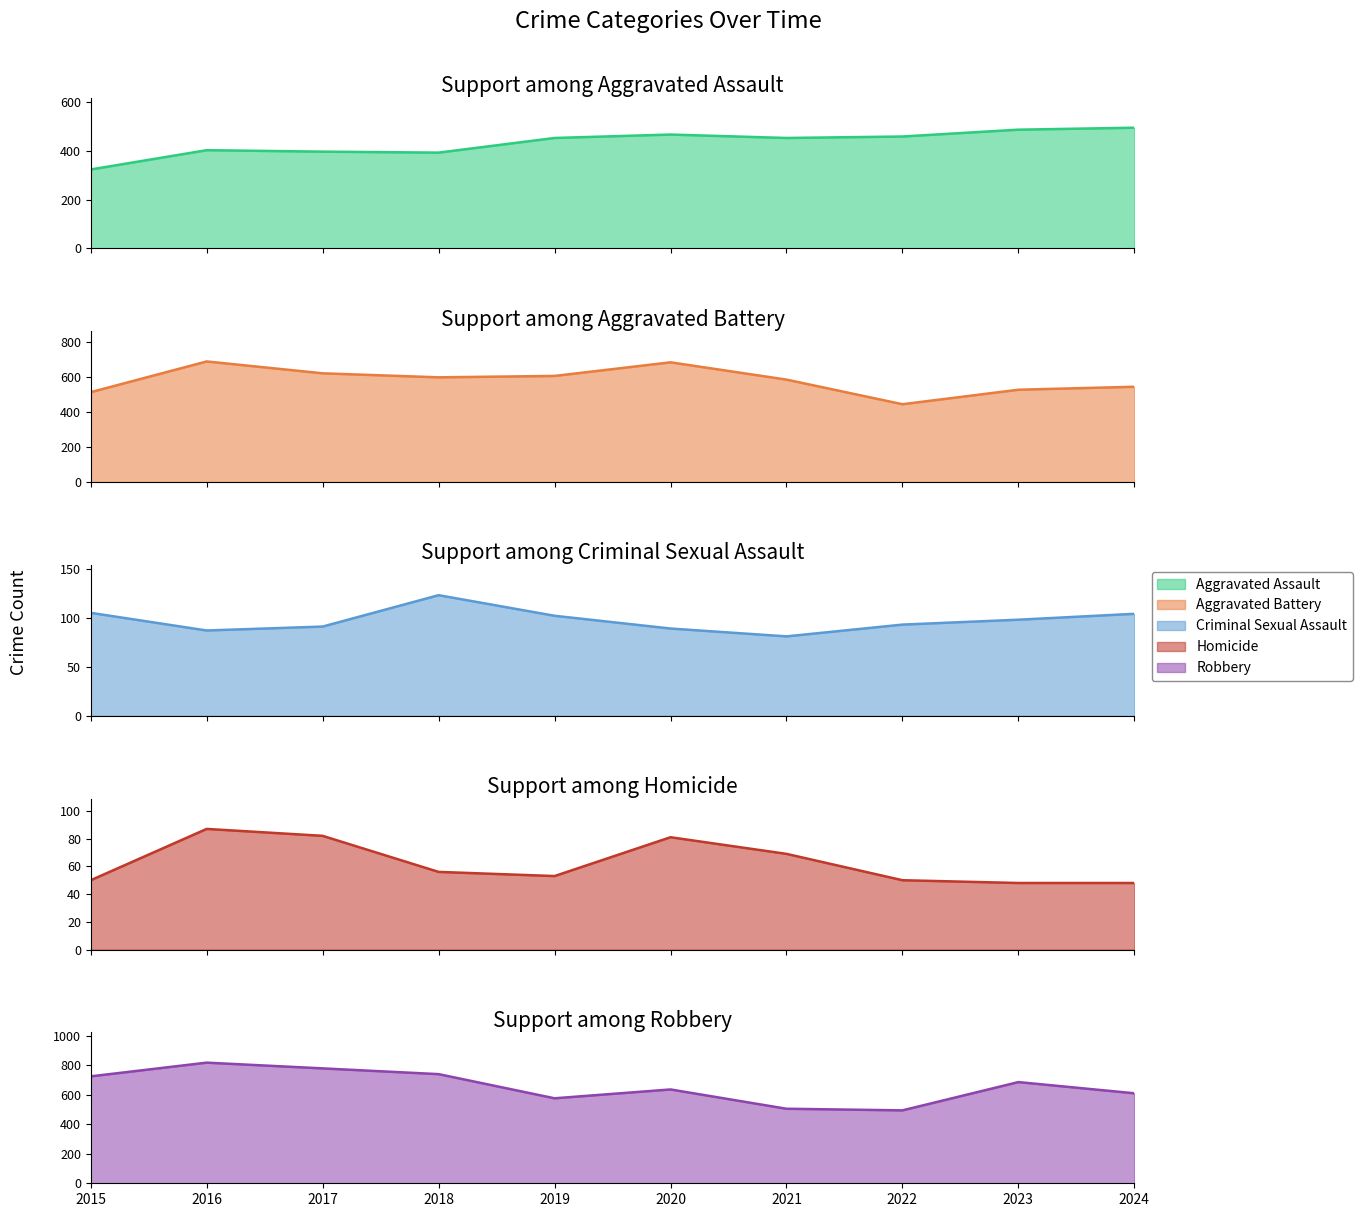

How many lines are shown in the chart?

5